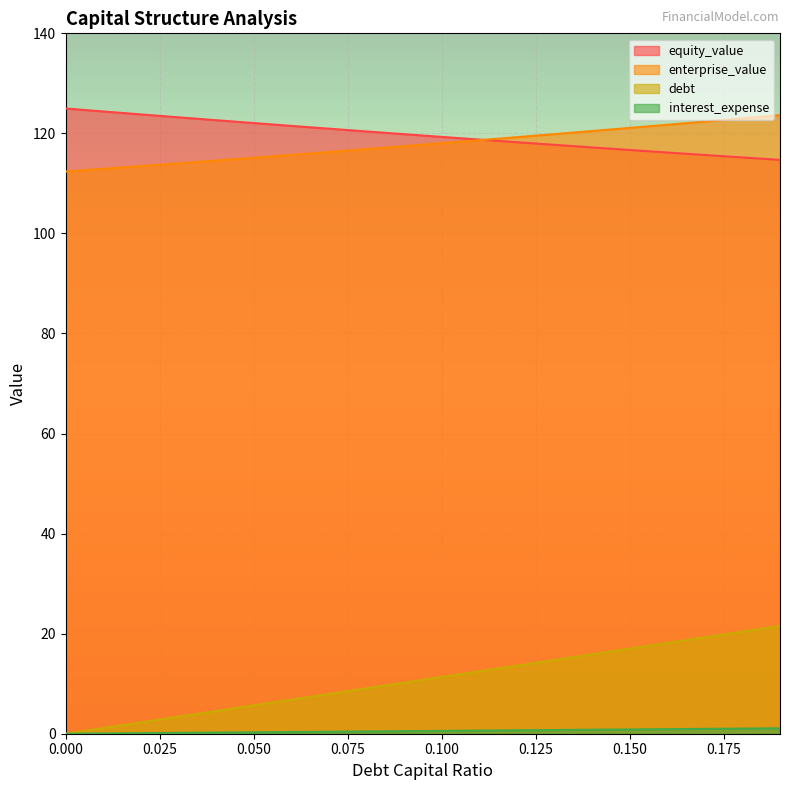

Which series has the largest total across all categories?

equity_value